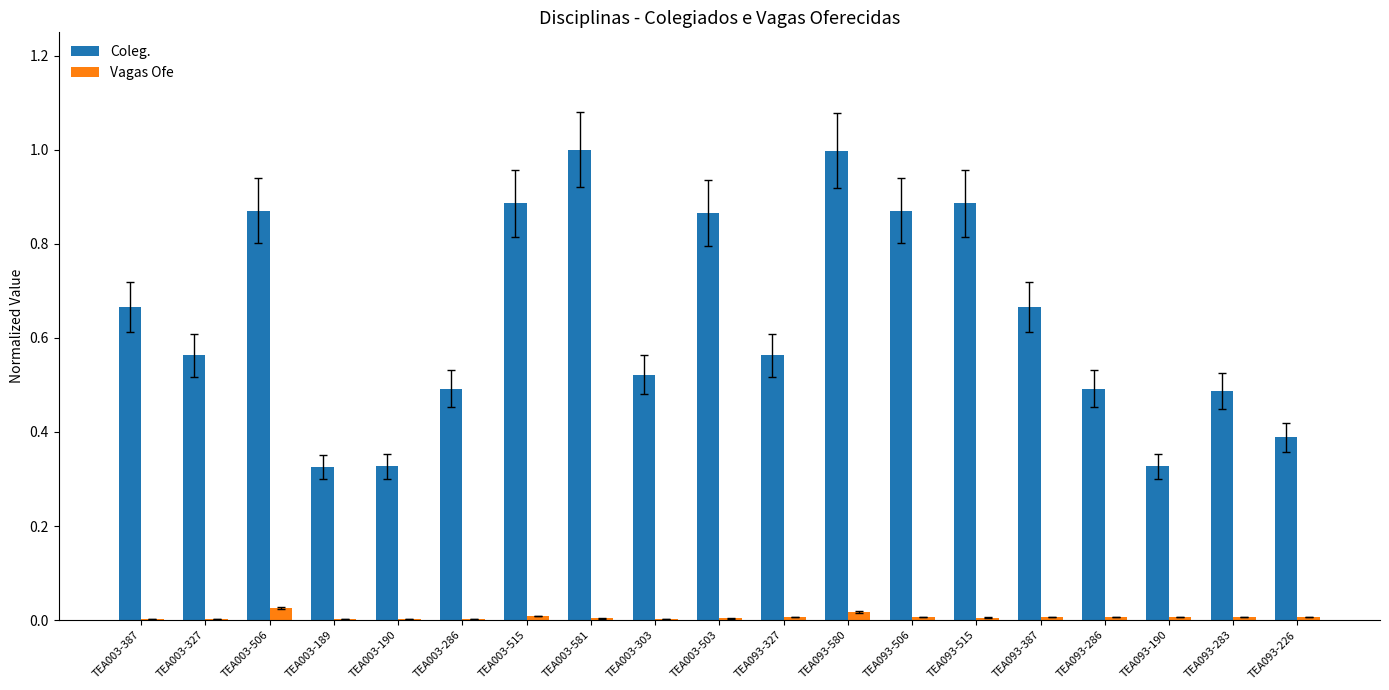

What is the greatest value displayed?

1.0